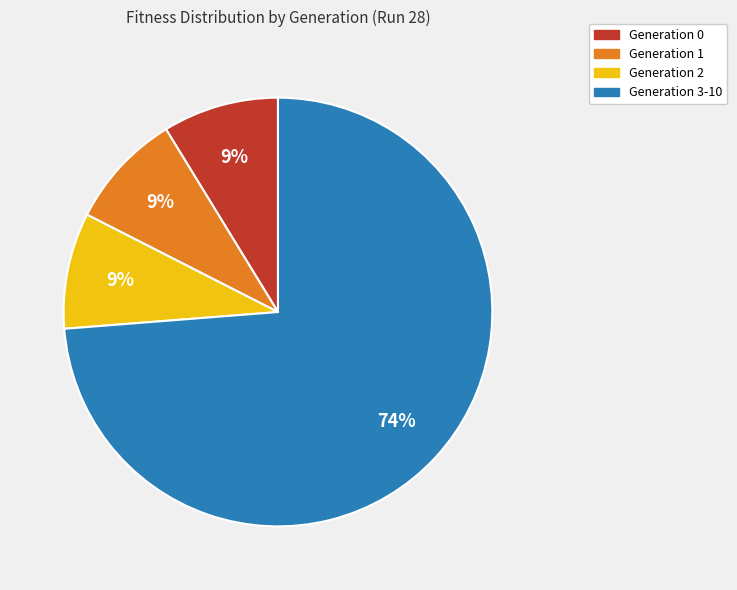

The Generation 3-10 slice represents 74% of the pie. True or false?

True